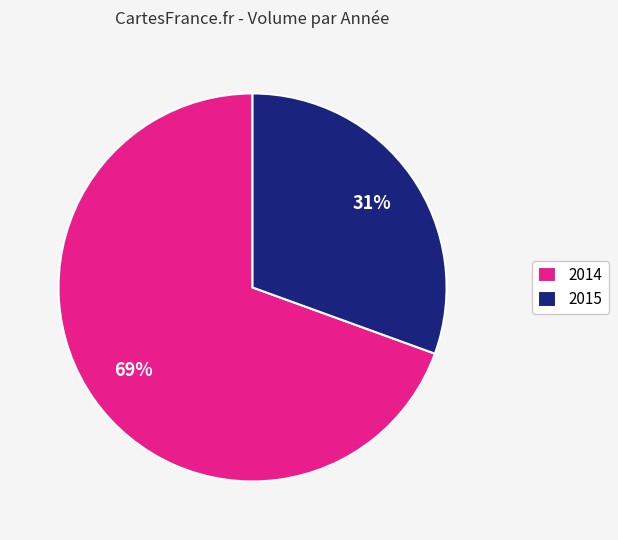

Combined, do 2015 and 2014 account for over 50%?

Yes